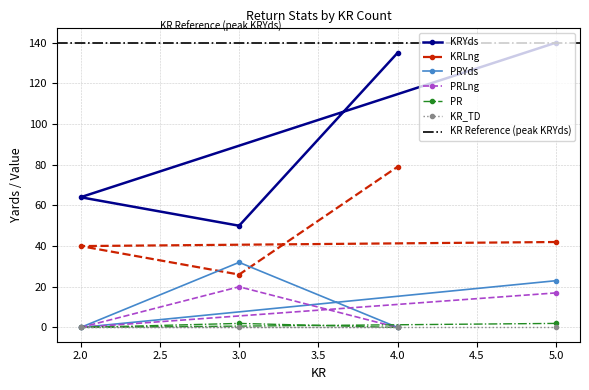

Is this an area chart (filled region under the line)?

No